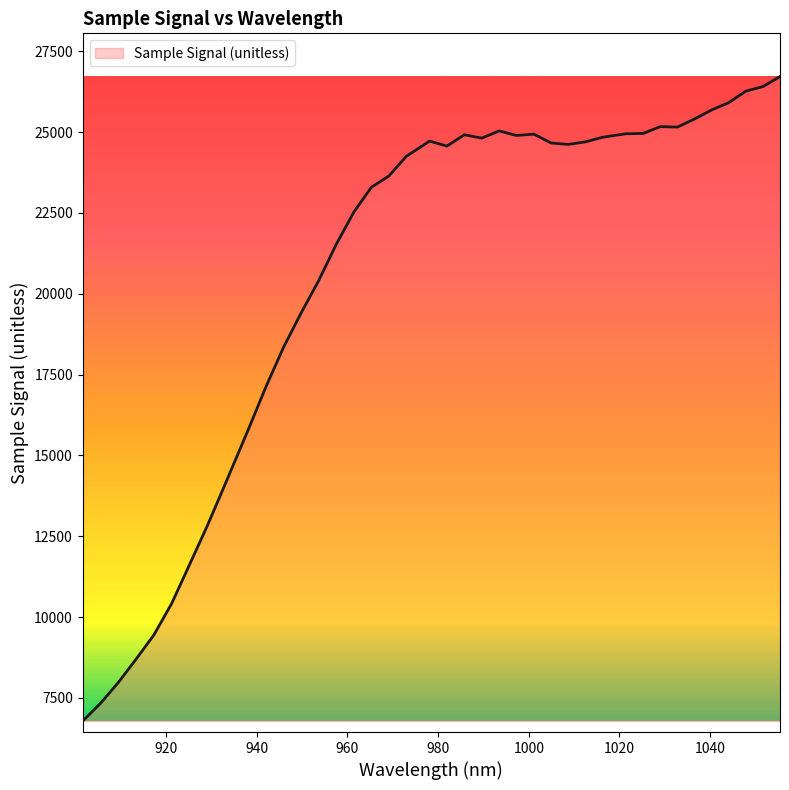

What is the minimum value shown in the chart?

6783